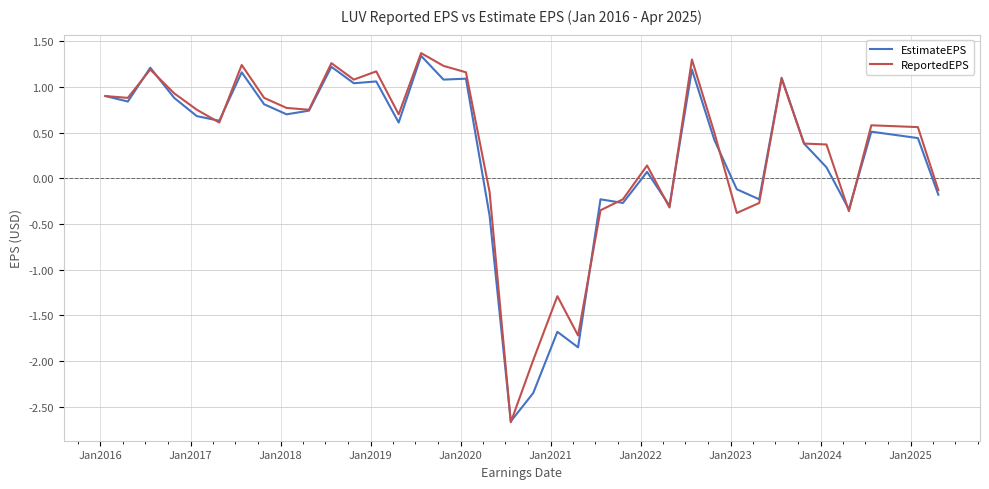

Which series has the largest range (max minus min)?

ReportedEPS